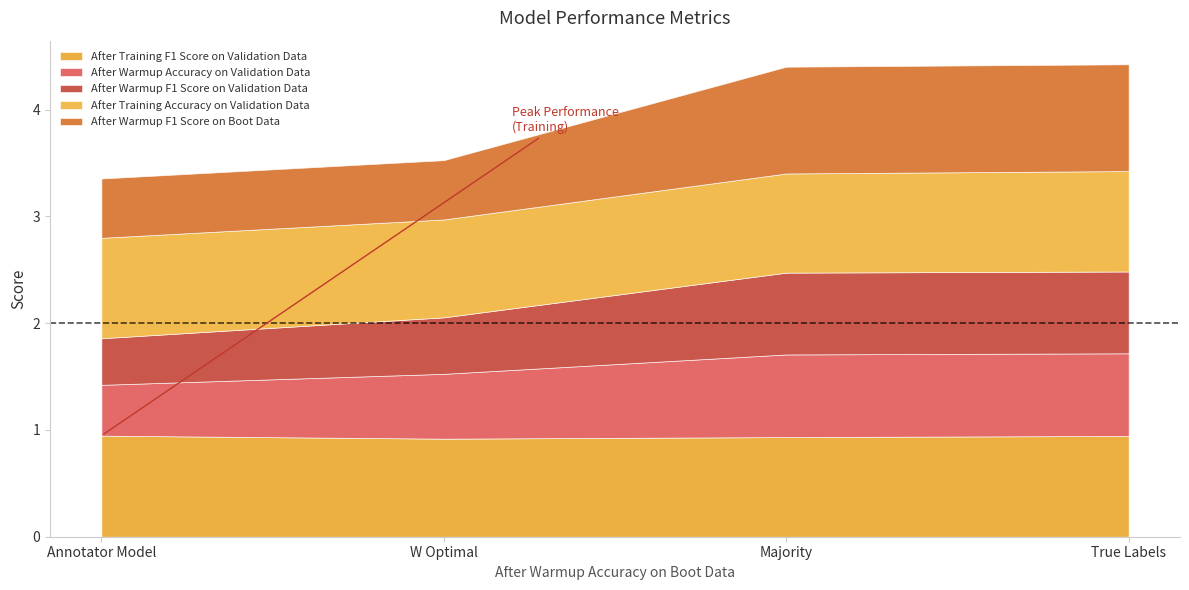

Which has a higher value, W Optimal or Majority?

Majority